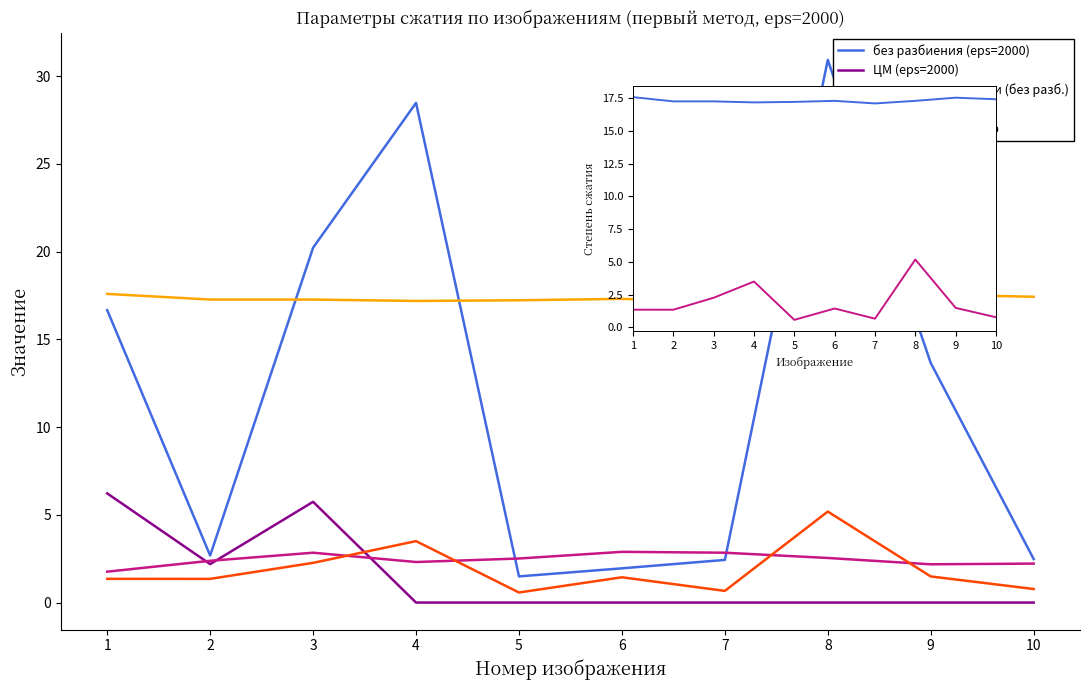

What is the value of the время декомпрессии (без разб.) point at the 9th from the left?

2.2